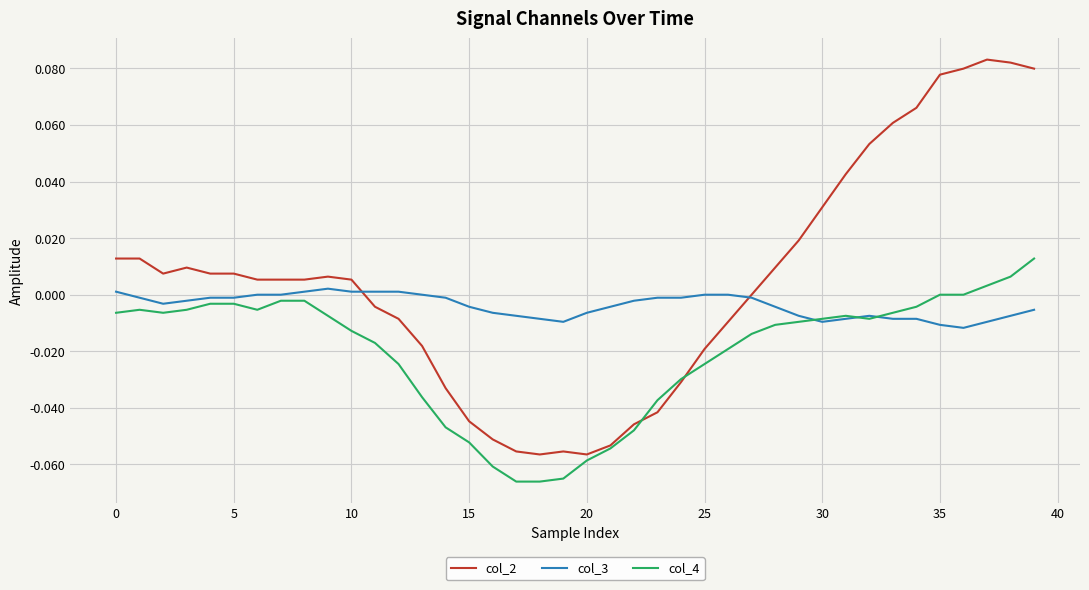

Rank the series by their maximum value, from highest to lowest.

col_2, col_4, col_3